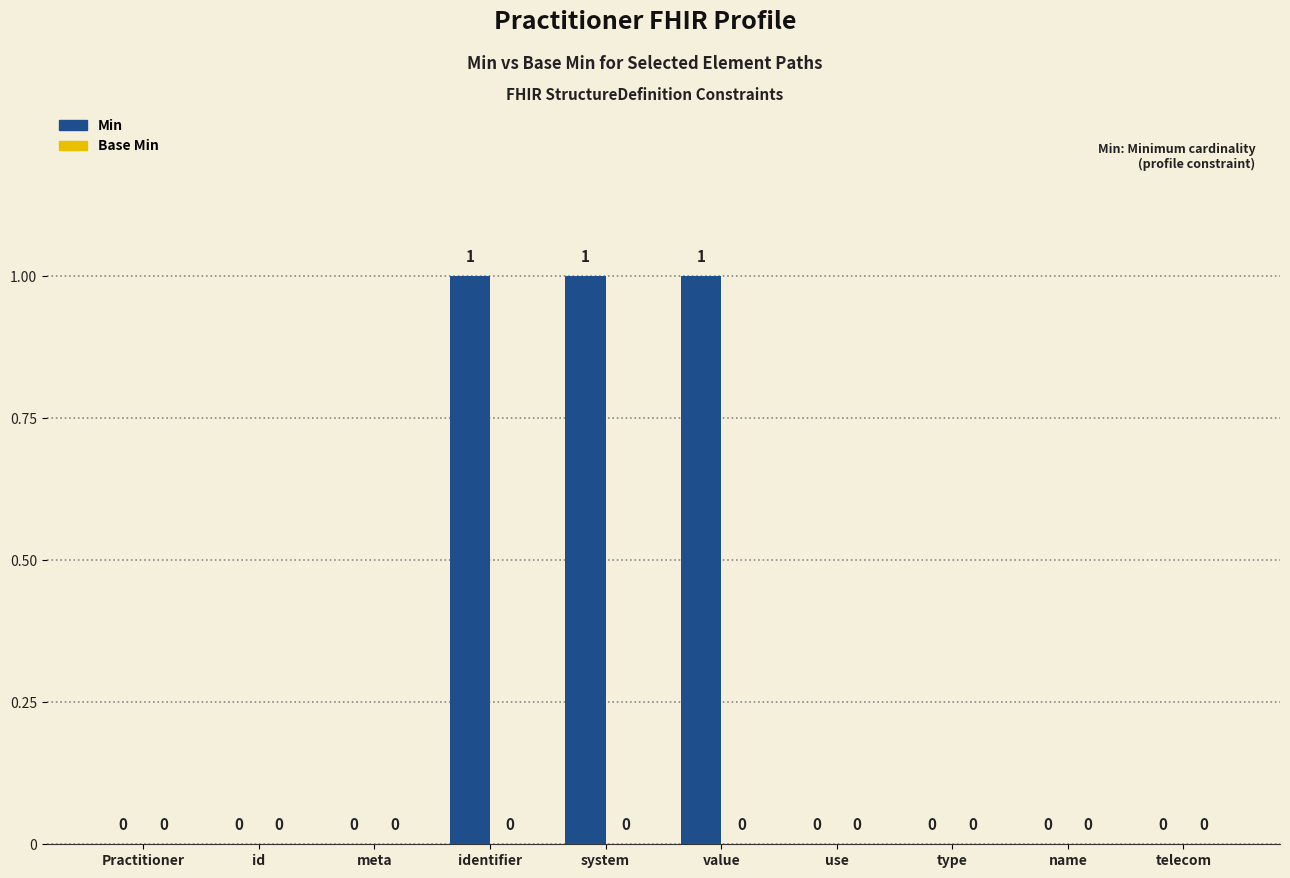

Which has a higher value, name or identifier?

identifier